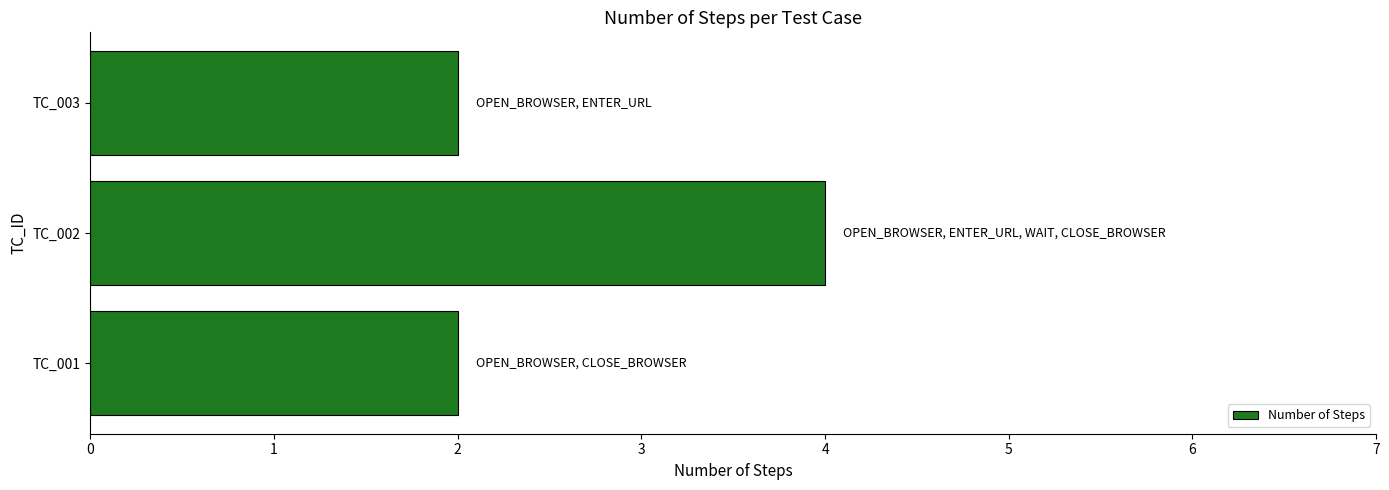

What is the smallest value displayed?

2